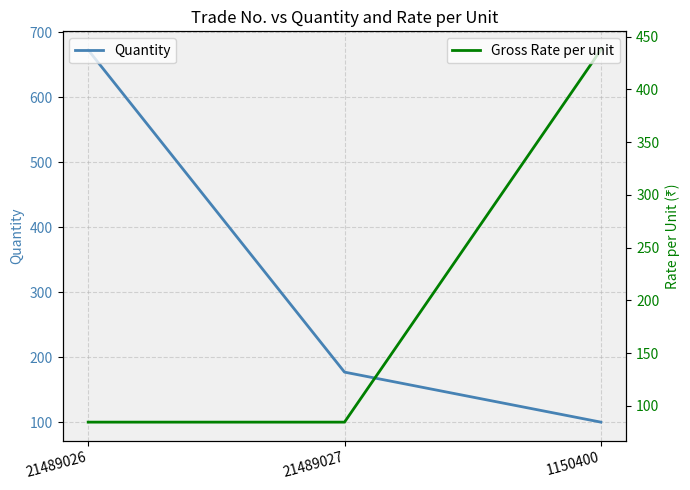

What position from the left is 21489027?

2